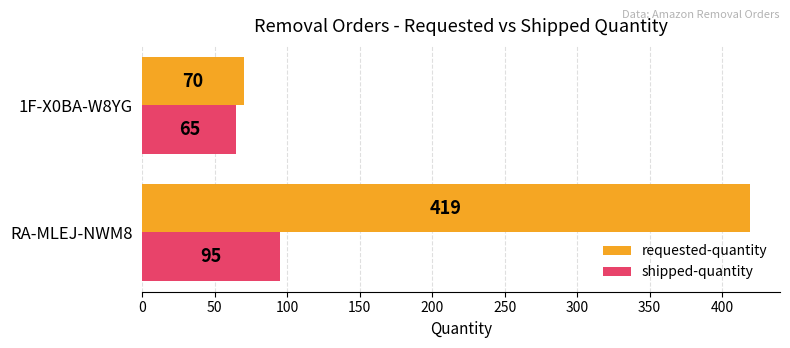

How many requested-quantity values are between 70 and 419?

2